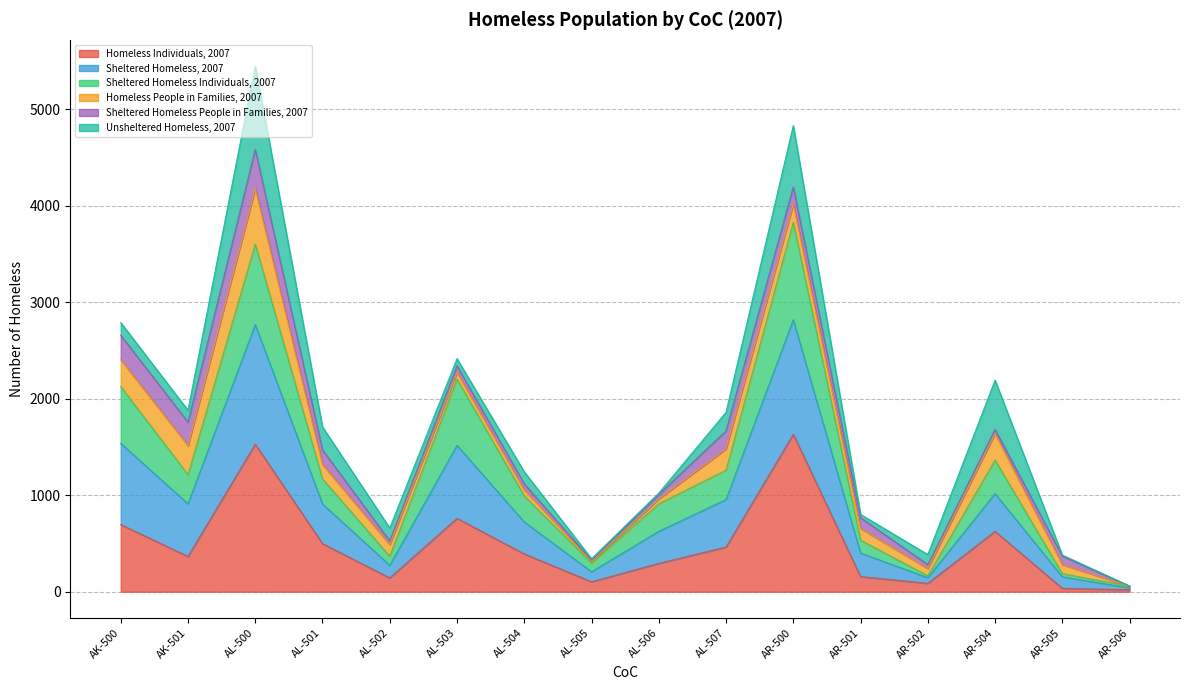

True or false: Sheltered Homeless, 2007 and Sheltered Homeless Individuals, 2007 intersect in this chart.

False